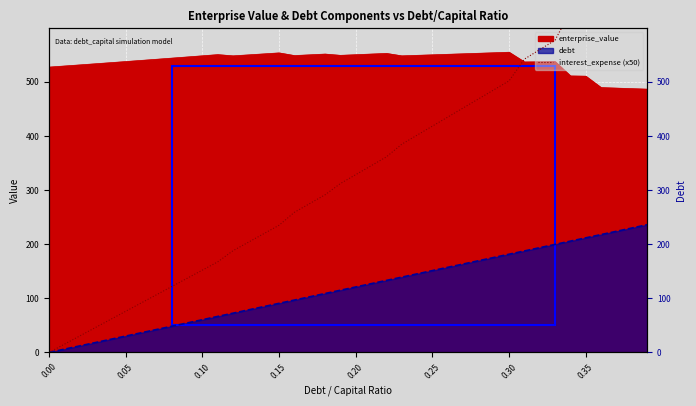

Does the chart display data point markers on the line(s)?

No